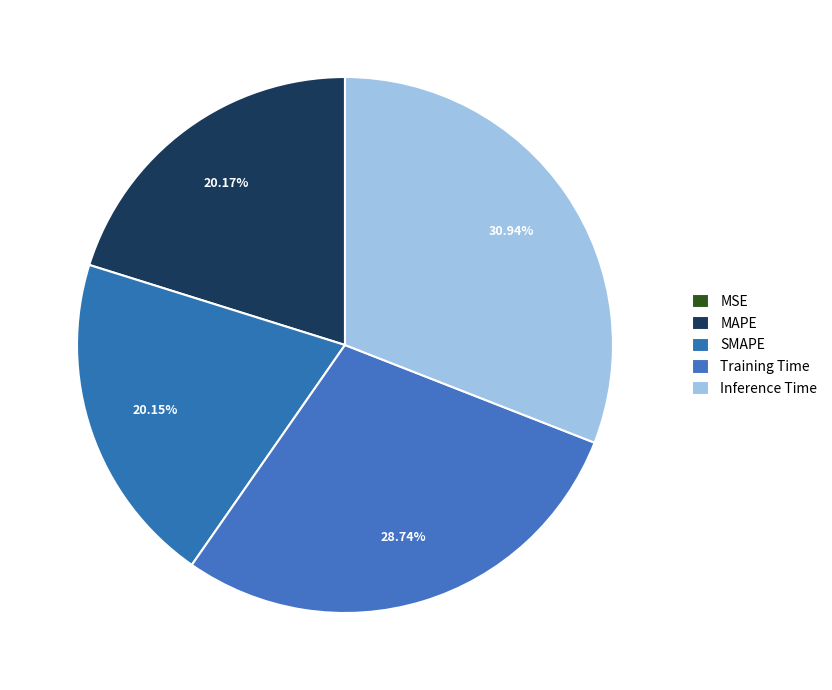

How many segments does this pie chart have?

5